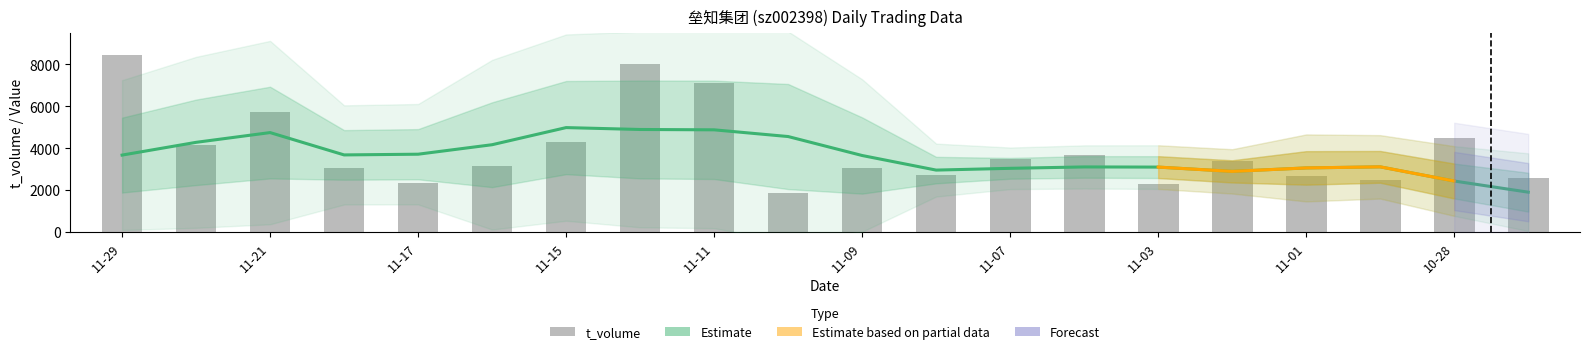

What is the approximate value of t_volume at 2022-11-08?

2698.0